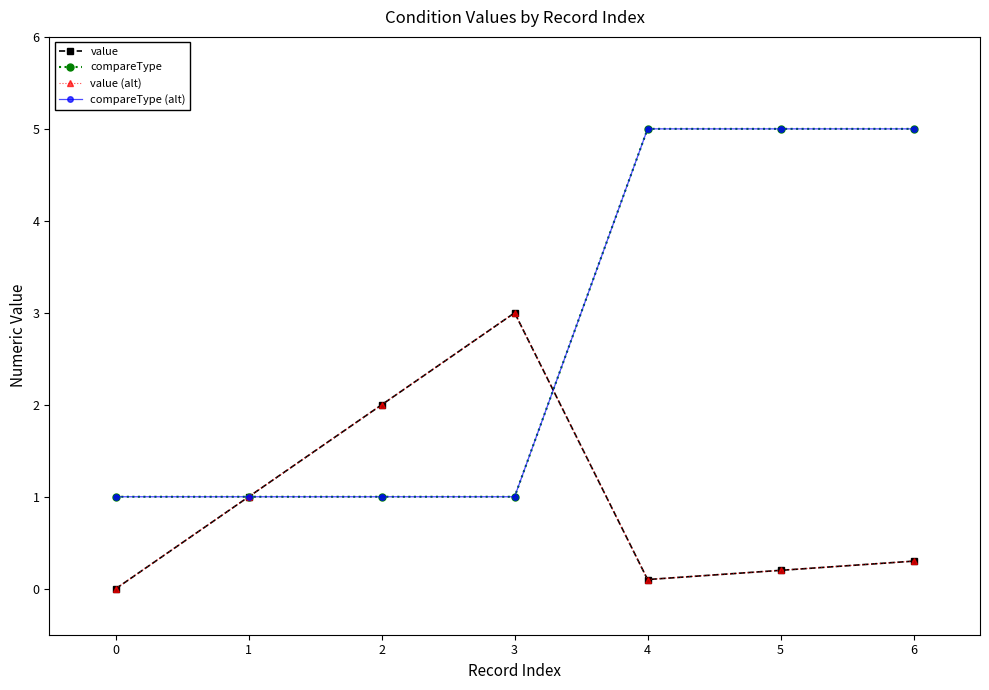

True or false: compareType (alt) and compareType intersect in this chart.

False